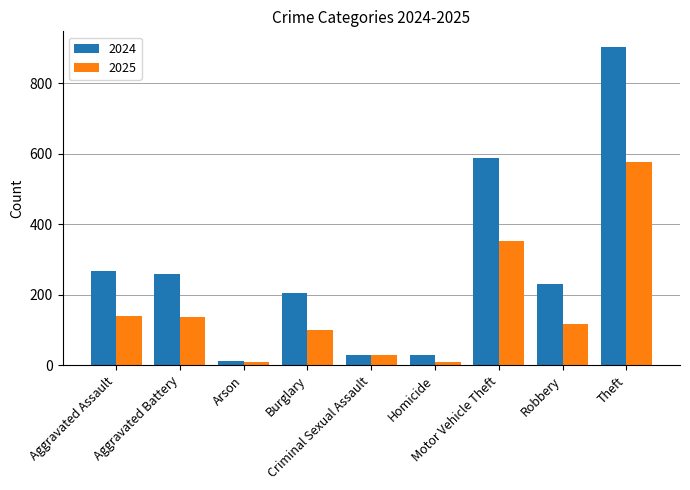

Rank the series by their maximum value, from lowest to highest.

2025, 2024